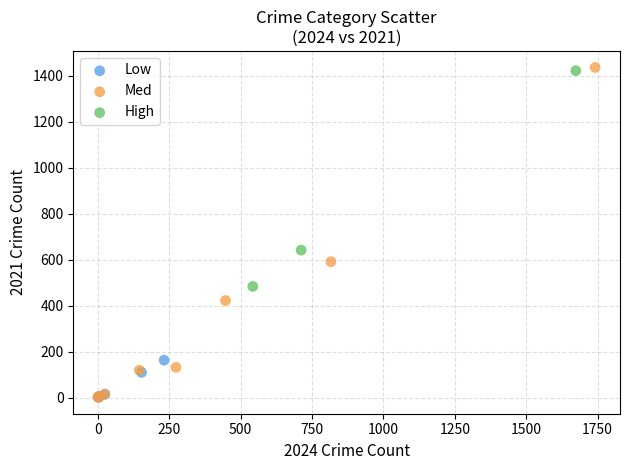

Which series has the largest Y range (max minus min)?

Med